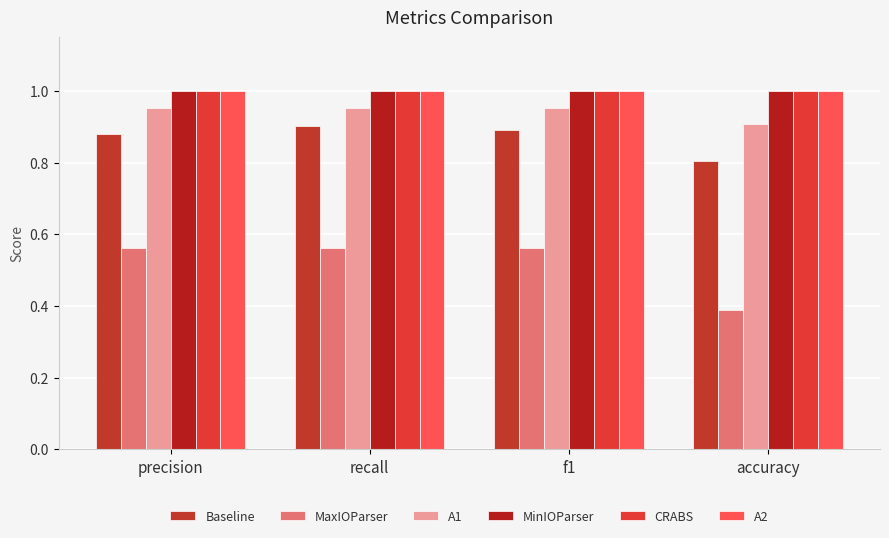

How many bars are there in total?

24